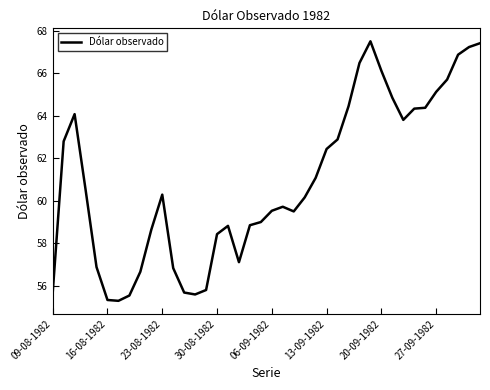

How many lines are shown in the chart?

1